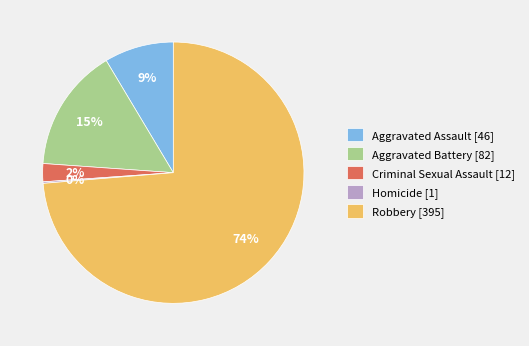

What percentage is the Criminal Sexual Assault slice, to the nearest percent?

2%